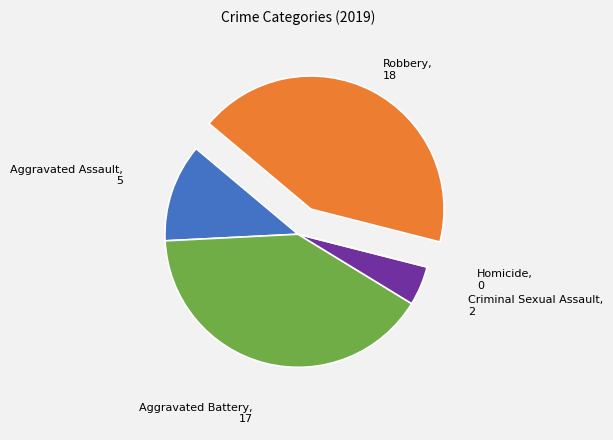

Is there any slice that represents more than half of the pie?

No